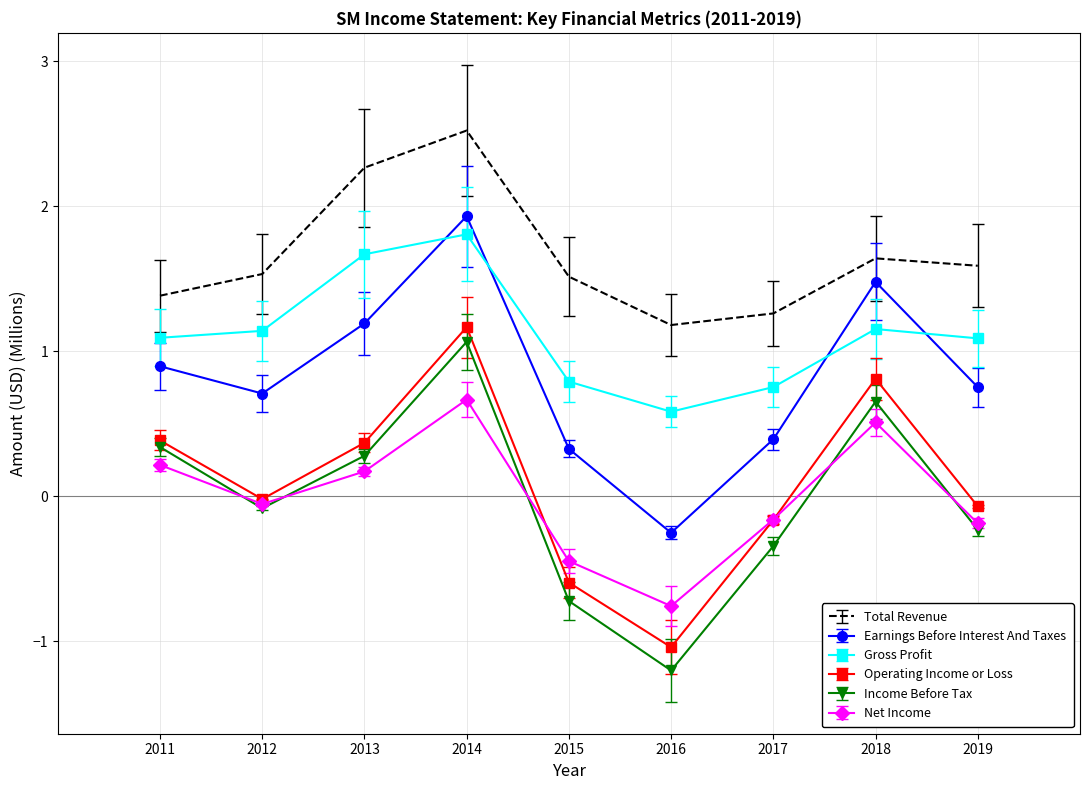

At which category is the sum across all series the highest?

2014